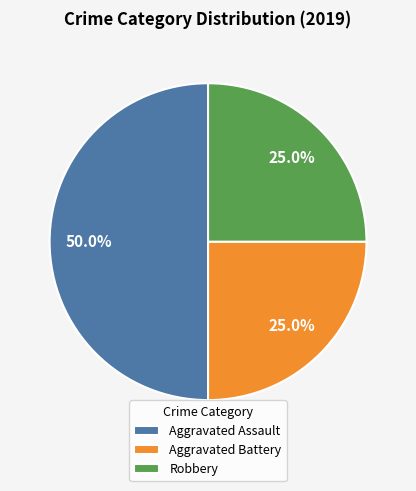

To the nearest percent, what is the difference between the Aggravated Assault and Robbery slice percentages?

25%